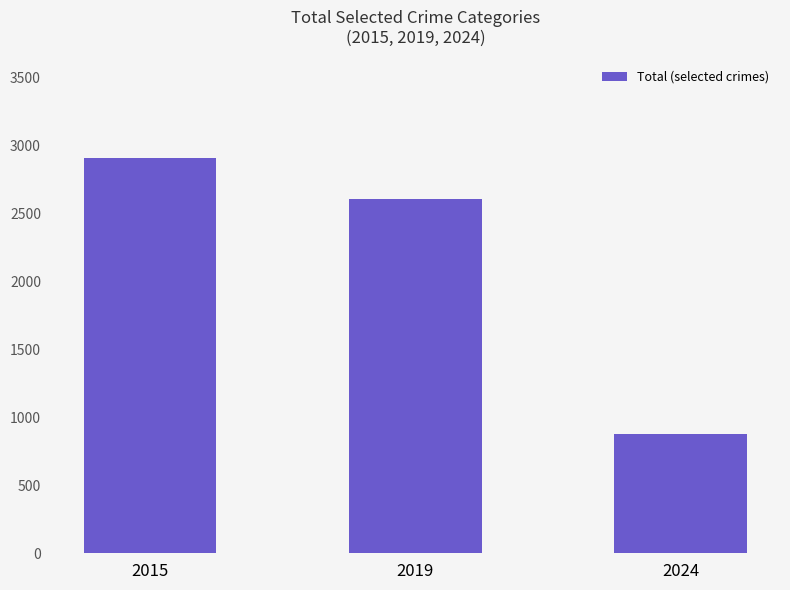

How many distinct data groups are displayed?

1